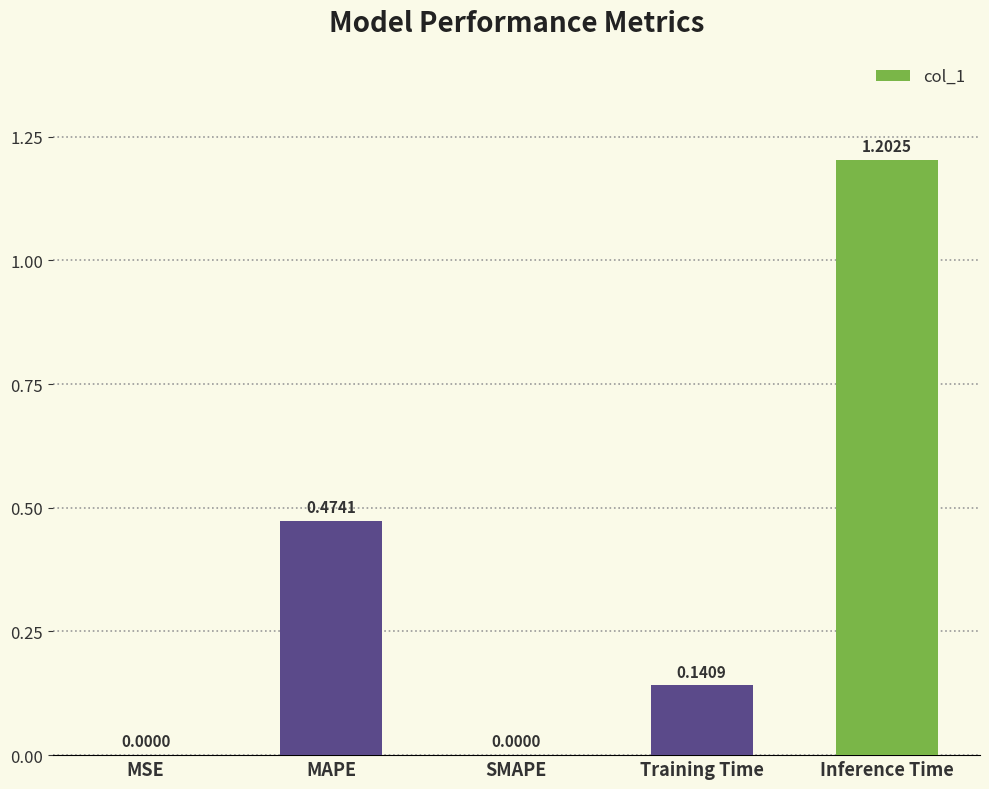

How many data points are above 0?

4